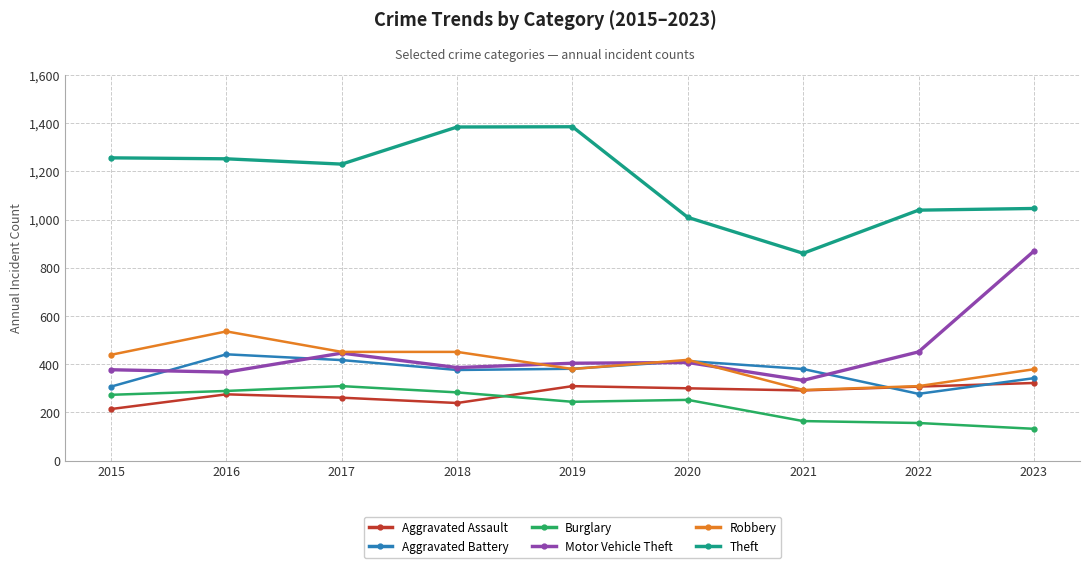

Which category has the lowest value in the Motor Vehicle Theft series?

2021